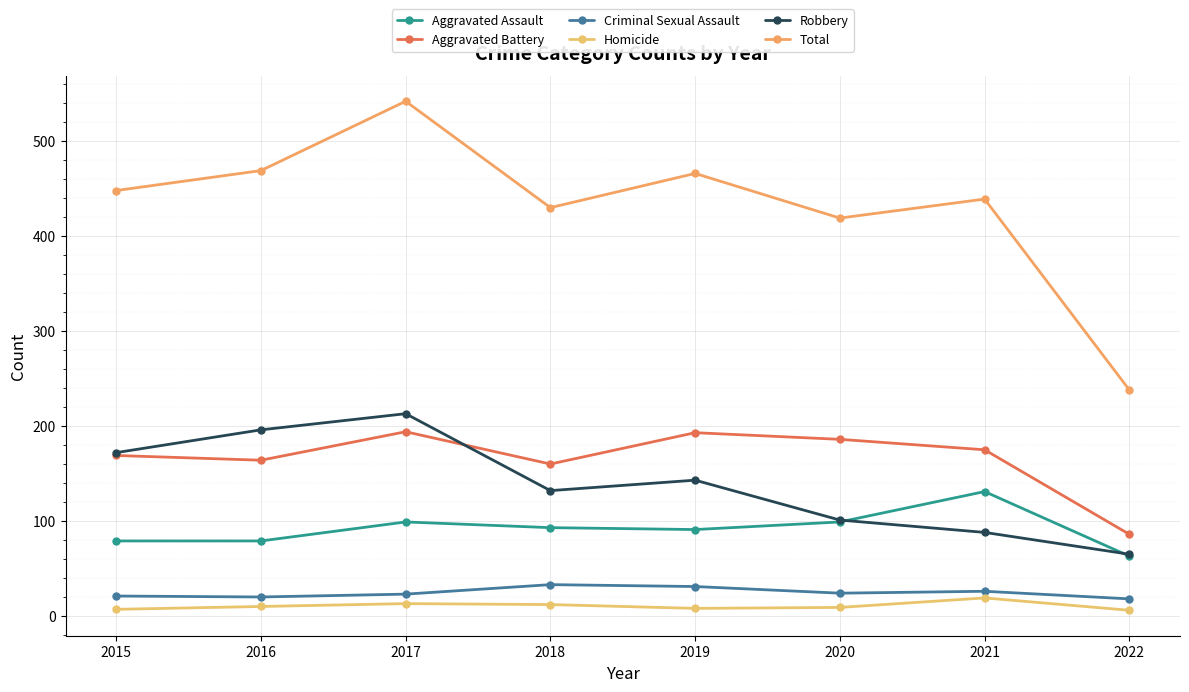

Where is the first local minimum for Aggravated Battery?

2016